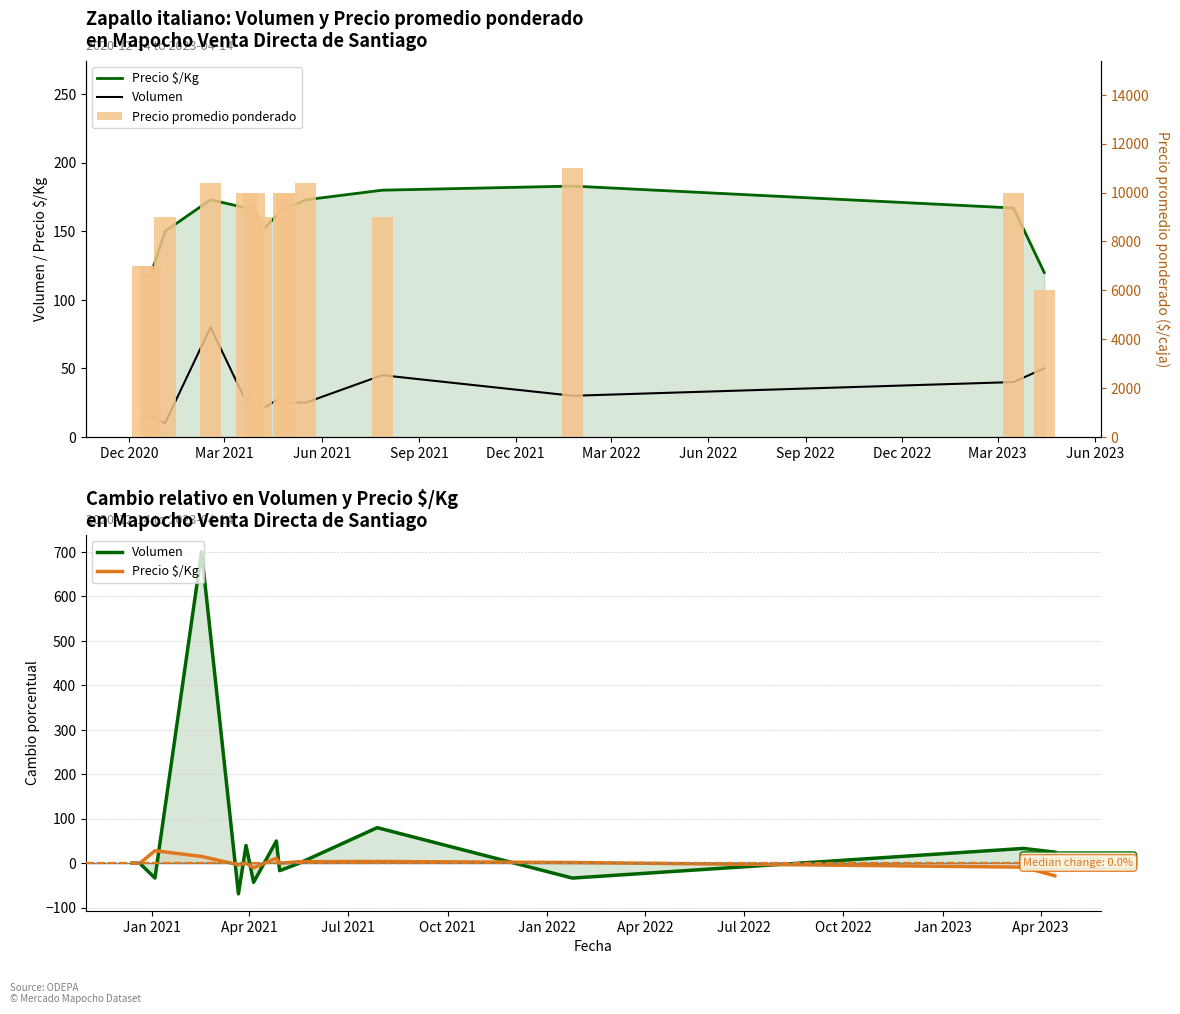

Reading left to right, extract all data points from this chart.

Precio $/Kg: 0.0	0.0	28.2	15.3	-3.5	0.0	-10.2	11.3	0.0	3.6	4.0	1.7	-8.7	-28.1
Volumen: 0.0	0.0	-33.3	700.0	-68.8	40.0	-42.9	50.0	-16.7	0.0	80.0	-33.3	33.3	25.0
Precio promedio ponderado: 7000.0	7000.0	9000.0	10375.0	10000.0	10000.0	9000.0	10000.0	10000.0	10400.0	9000.0	11000.0	10000.0	6000.0